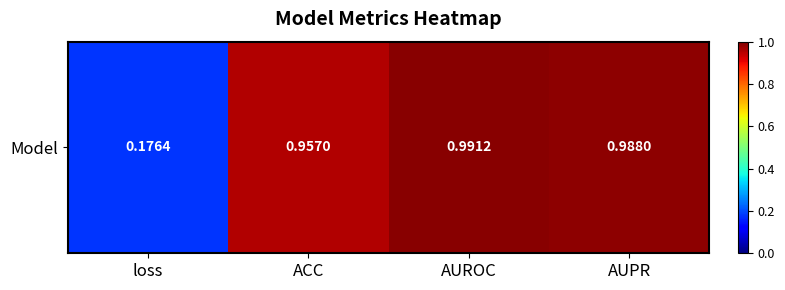

The value at loss is 0.2. True or false?

True